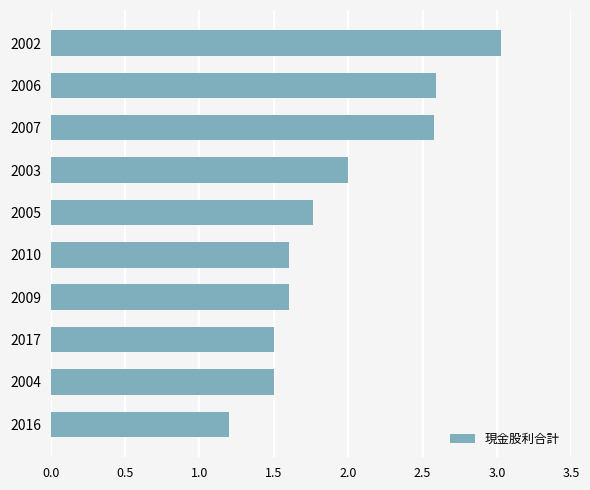

What is the sum of the values at 2017 and 2003?

3.5